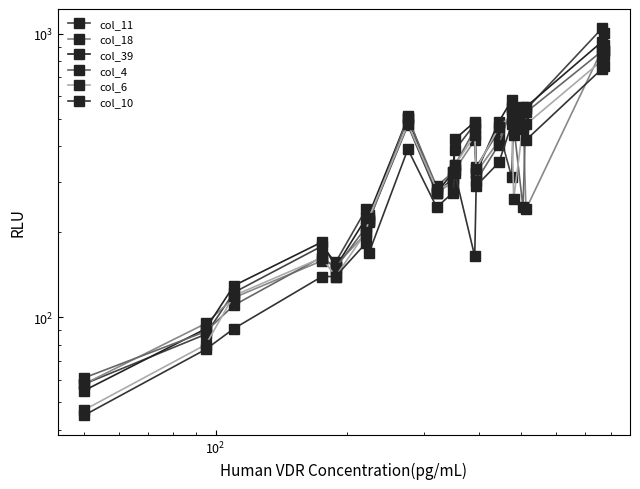

At how many categories does at least one series exceed 764?

2